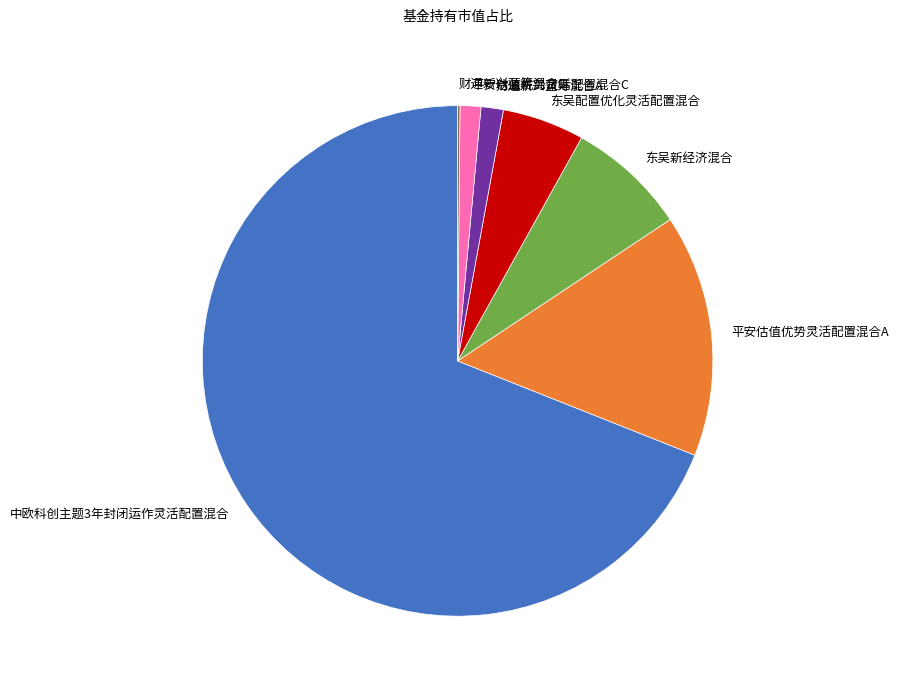

Which has a higher value, 平安估值优势灵活配置混合A or 中欧科创主题3年封闭运作灵活配置混合?

中欧科创主题3年封闭运作灵活配置混合